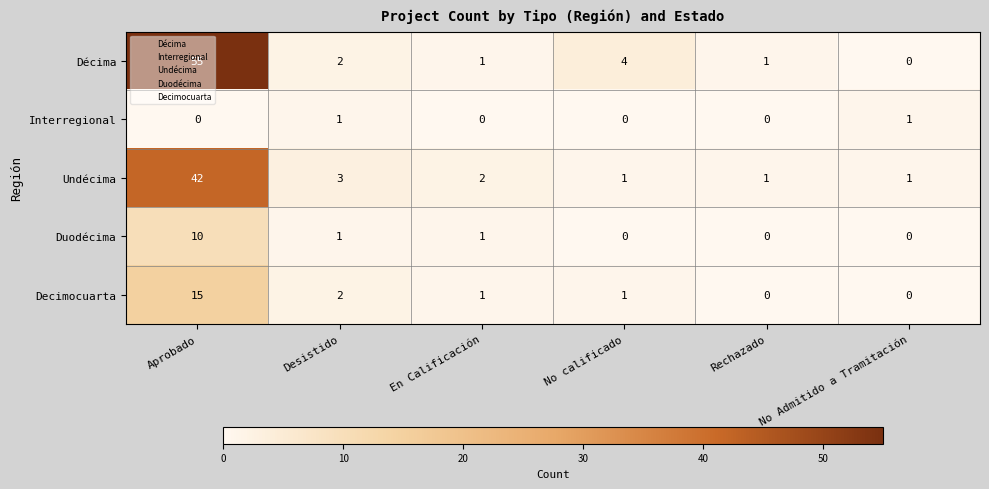

How many categories are shown in the chart?

6